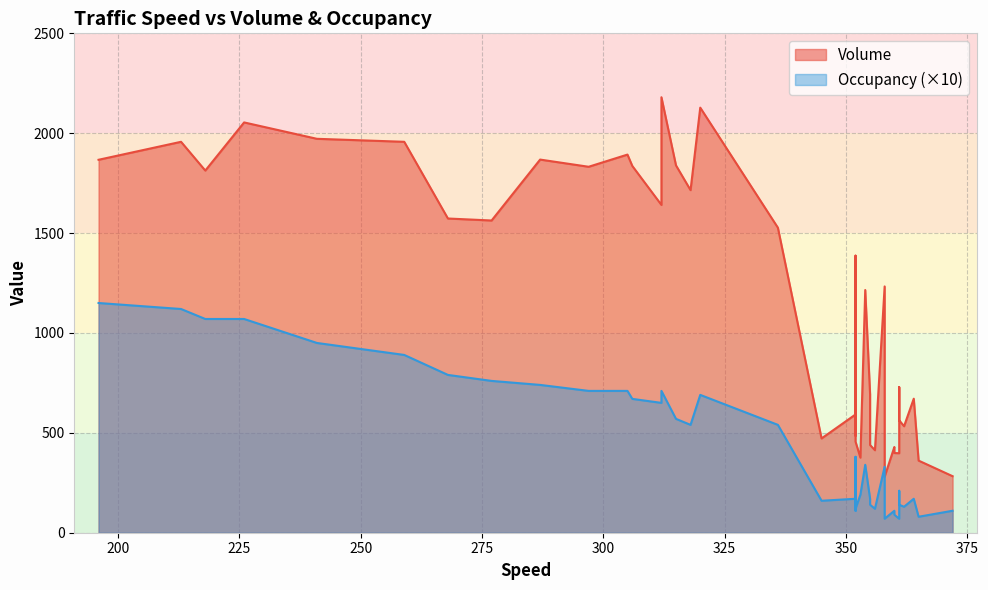

True or false: Occupancy has more than 2 interior local peaks.

True